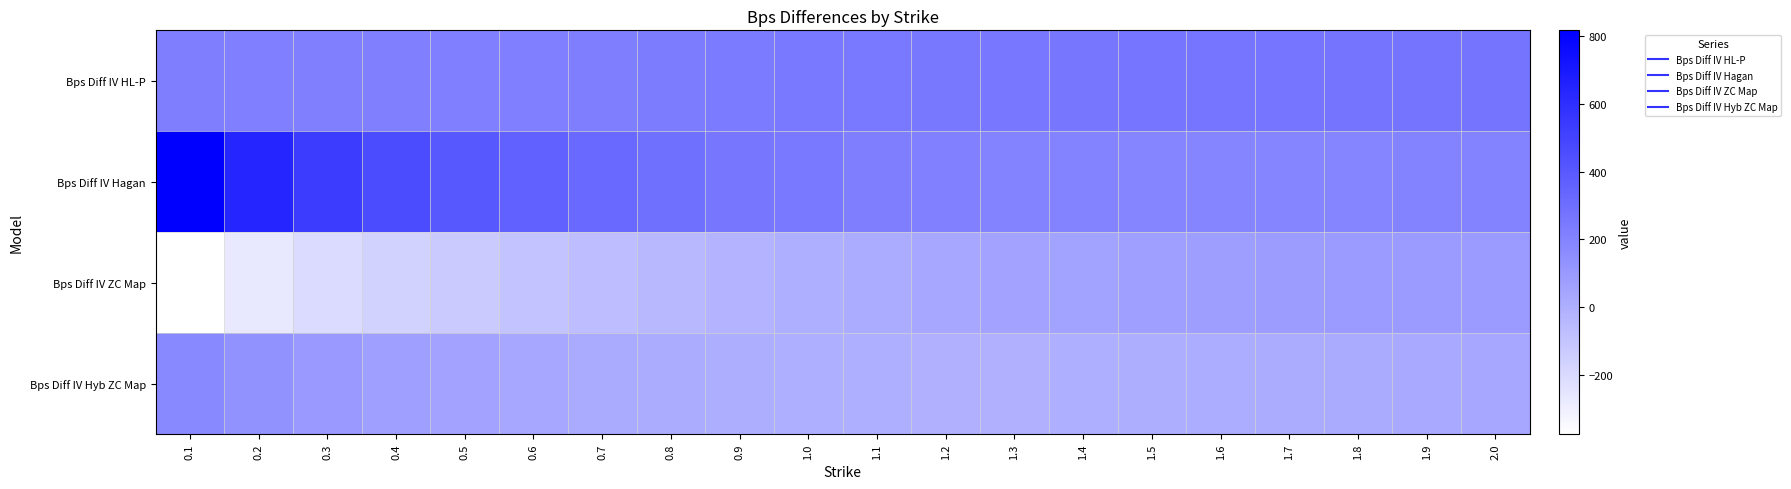

Reading left to right, list all the values displayed in this chart.

Bps Diff IV HL-P: 0.1=227	0.2=221	0.3=219	0.4=219	0.5=222	0.6=225	0.7=230	0.8=236	0.9=241	1.0=247	1.1=252	1.2=257	1.3=261	1.4=265	1.5=269	1.6=271	1.7=272	1.8=273	1.9=274	2.0=273
Bps Diff IV Hagan: 0.1=817	0.2=641	0.3=537	0.4=463	0.5=406	0.6=361	0.7=323	0.8=294	0.9=267	1.0=247	1.1=230	1.2=216	1.3=206	1.4=200	1.5=196	1.6=194	1.7=194	1.8=196	1.9=199	2.0=202
Bps Diff IV ZC Map: 0.1=-375	0.2=-267	0.3=-205	0.4=-161	0.5=-125	0.6=-94	0.7=-67	0.8=-42	0.9=-20	1.0=1	1.1=20	1.2=36	1.3=50	1.4=62	1.5=73	1.6=81	1.7=87	1.8=93	1.9=97	2.0=99
Bps Diff IV Hyb ZC Map: 0.1=179	0.2=134	0.3=101	0.4=76	0.5=56	0.6=39	0.7=25	0.8=15	0.9=6	1.0=1	1.1=-2	1.2=-3	1.3=-3	1.4=0	1.5=5	1.6=10	1.7=15	1.8=22	1.9=29	2.0=35